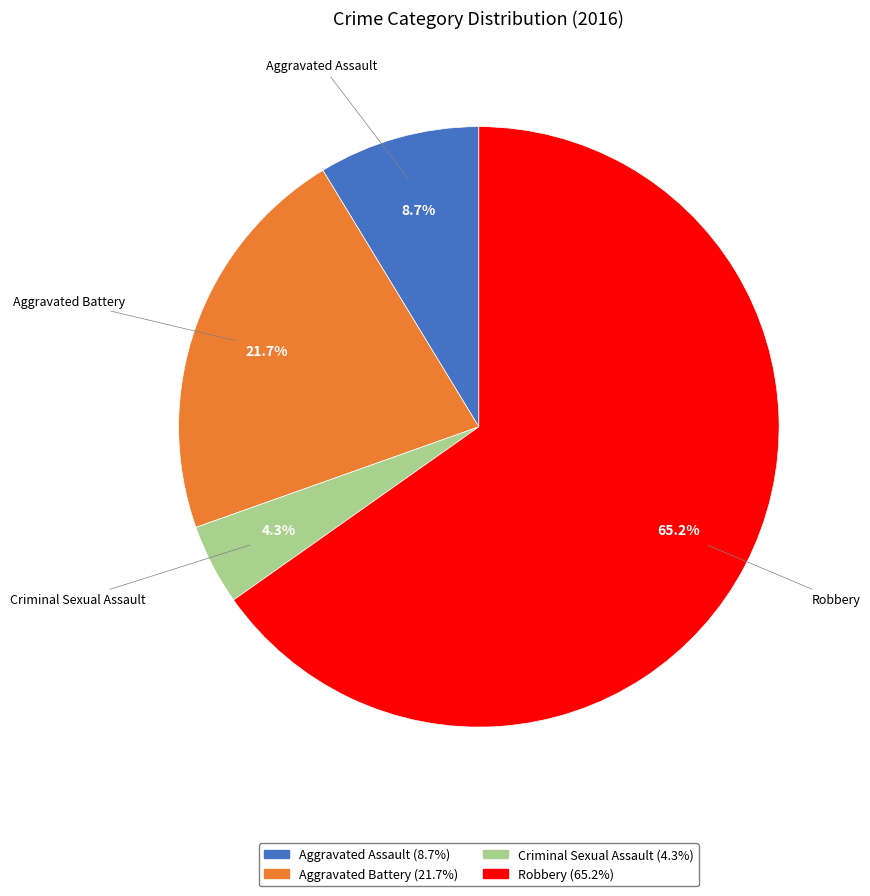

Does any single category account for the majority?

Yes